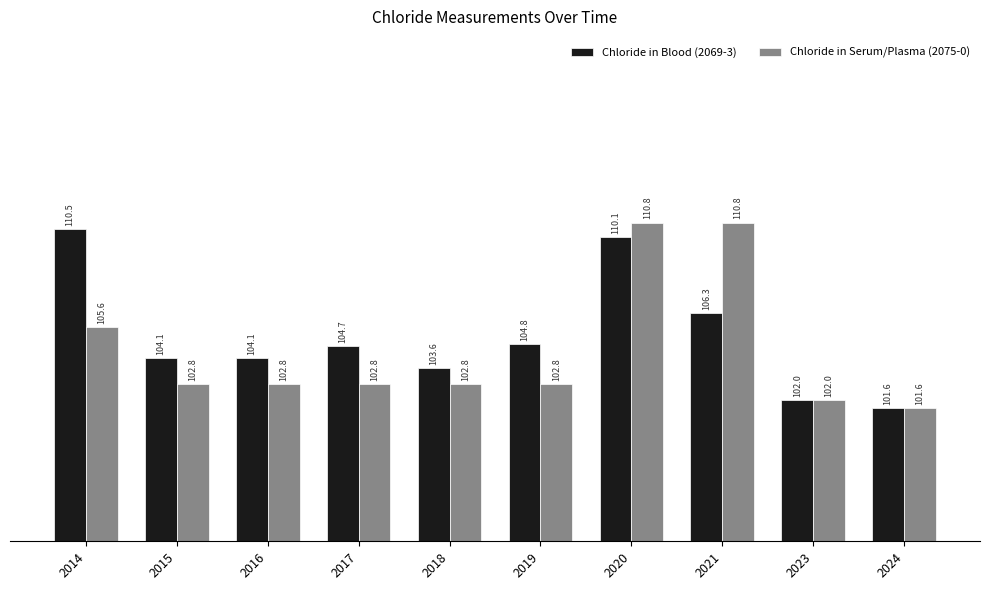

At 2021, list the series in order from smallest to largest.

Chloride in Blood (2069-3), Chloride in Serum/Plasma (2075-0)